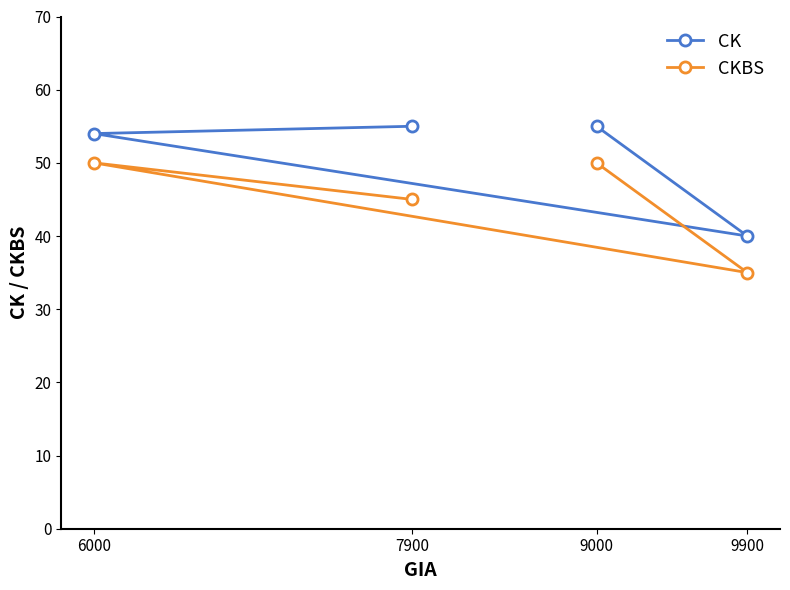

Reading left to right, list all the values displayed in this chart.

CK: 6000=54	7900=55	9000=55	9900=40
CKBS: 6000=50	7900=45	9000=50	9900=35